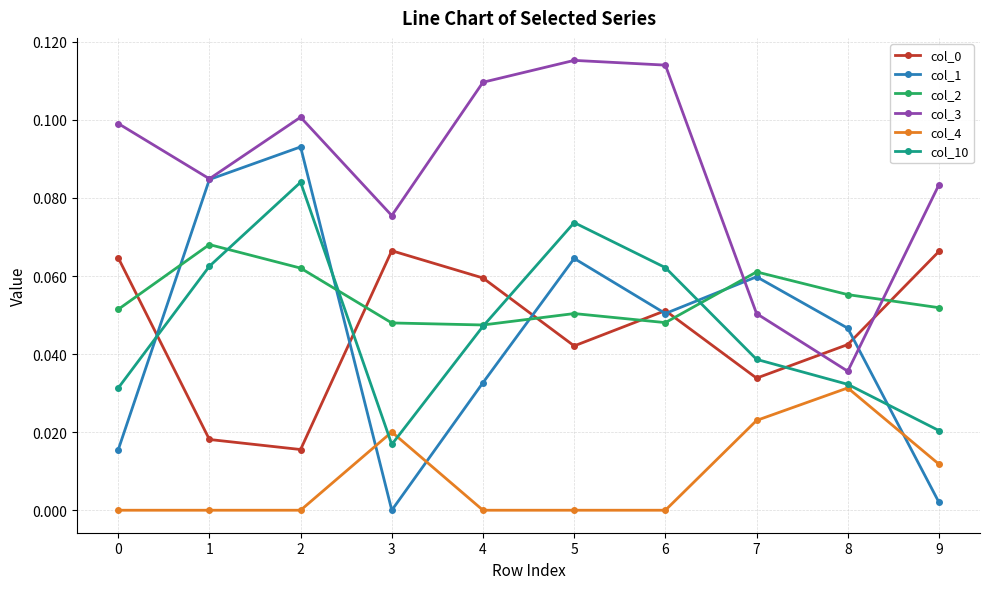

At which category does col_1 reach its first local valley?

3